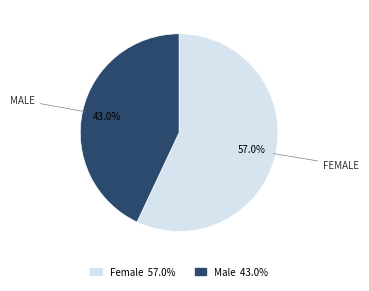

The Female slice represents 49% of the pie. True or false?

False